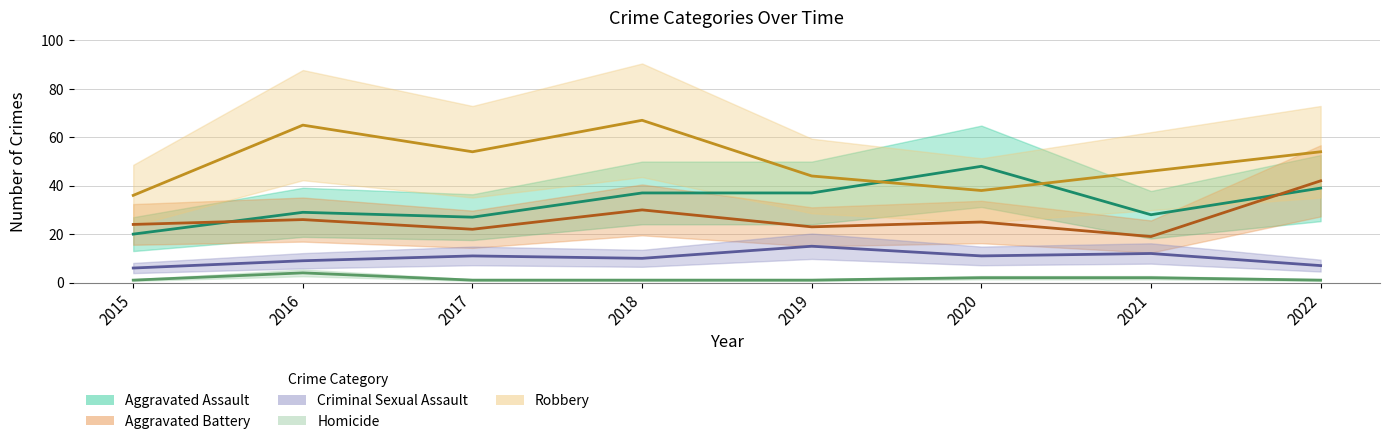

Does the chart have visible grid lines?

Yes